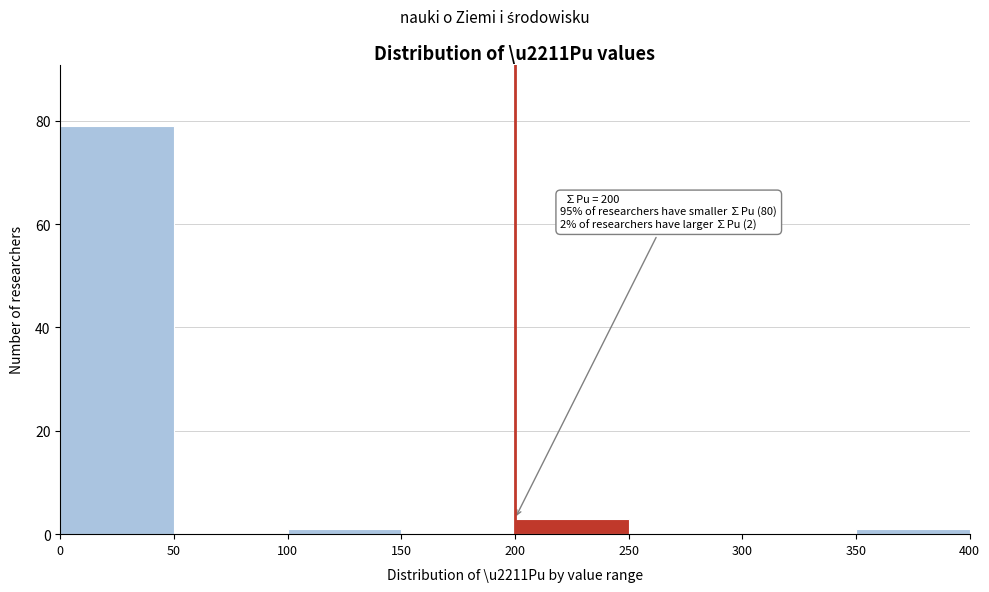

Which range on the x-axis has the tallest bar?

0 to 50